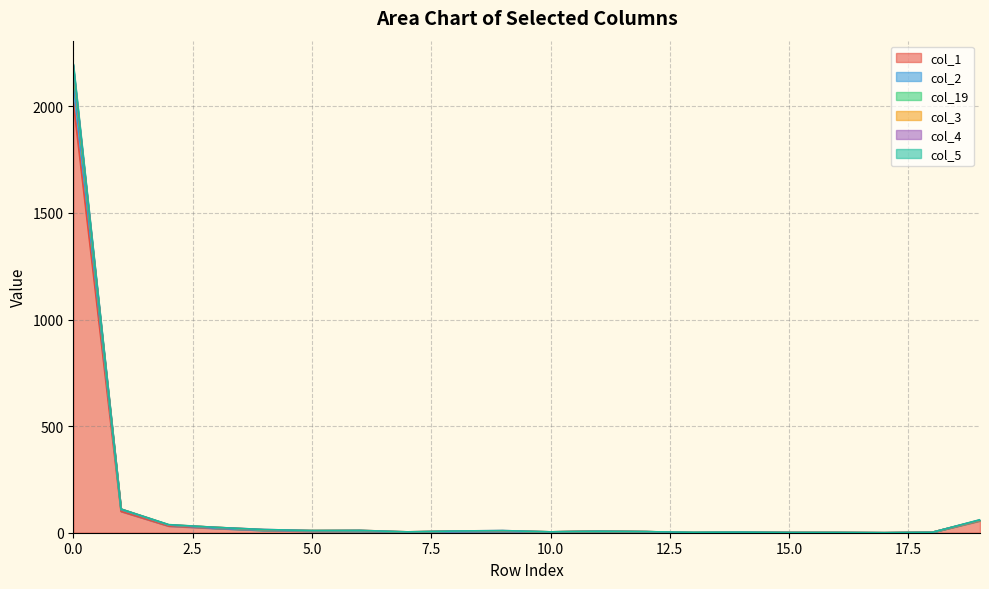

What is the sum of the col_3 values at 9 and 8?

18